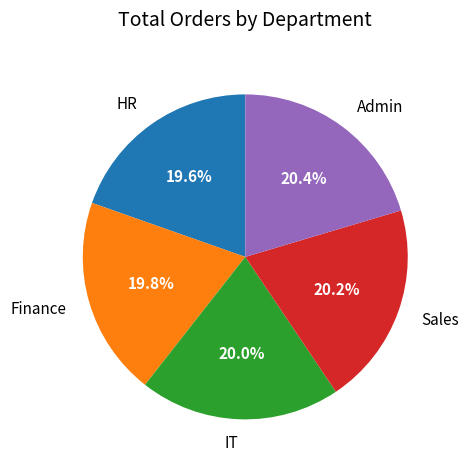

What is the ratio of the value at Finance to the value at HR?

1.0